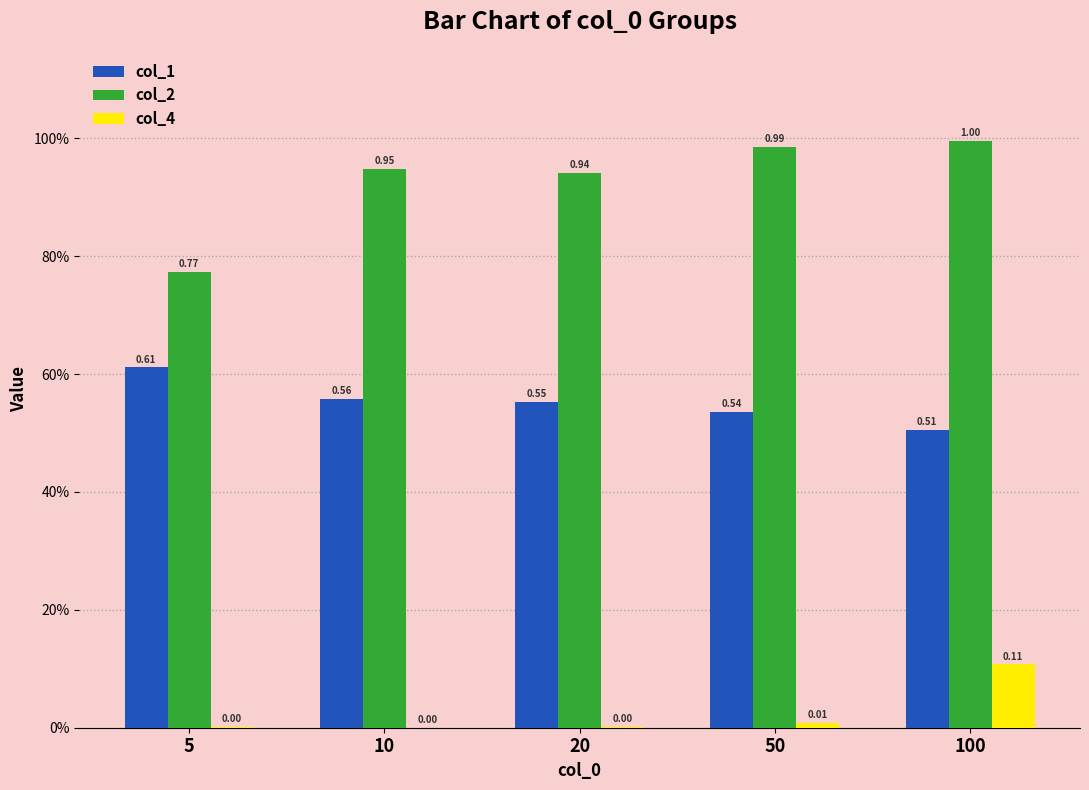

At which category is the sum across all series the highest?

100